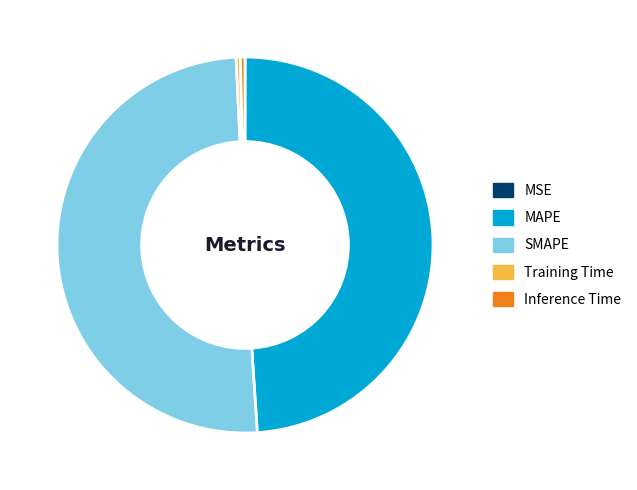

What is the largest slice in the pie chart?

SMAPE